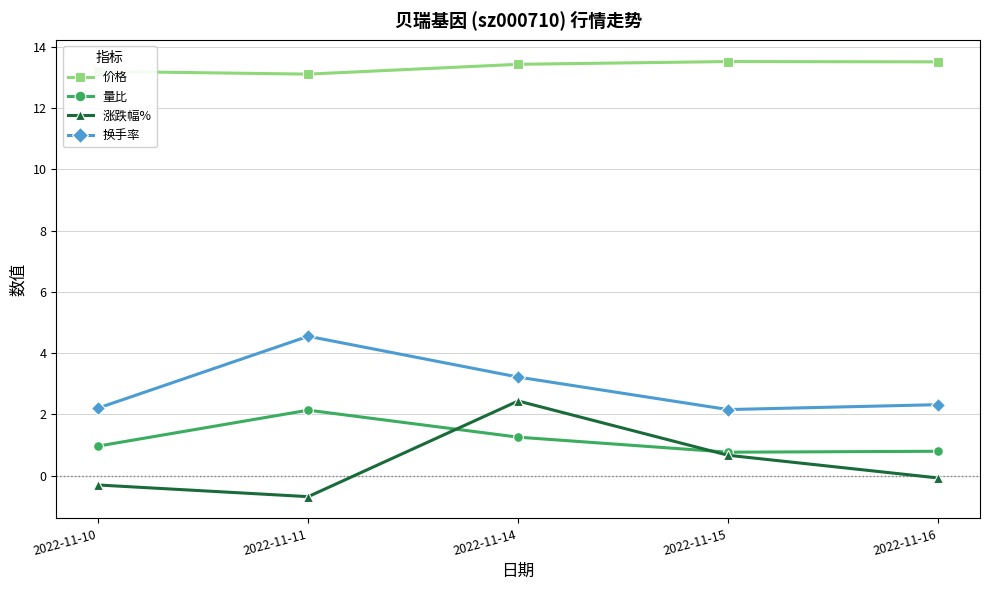

What is the spread (max minus min) of values at 2022-11-14?

12.2